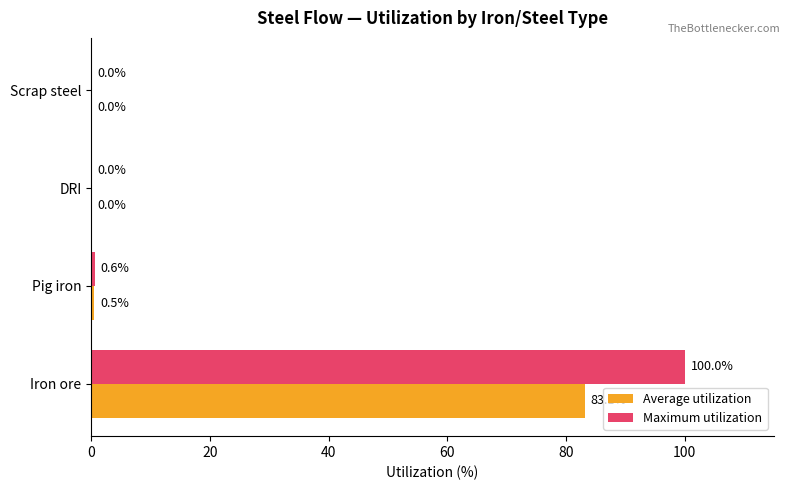

What is the sum of all Maximum utilization values?

100.6